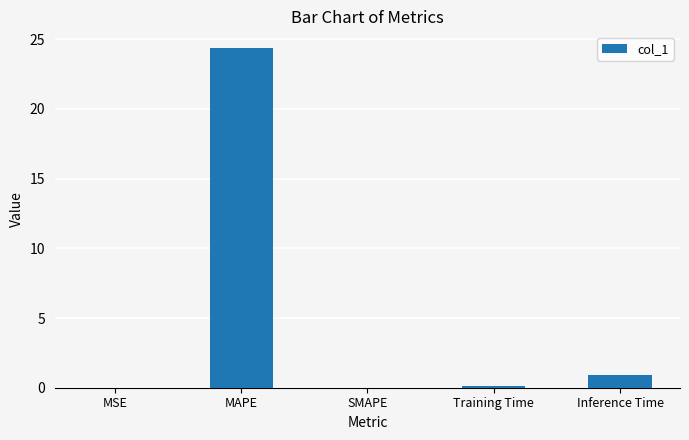

What is the sum of the values at MAPE and Inference Time?

25.3